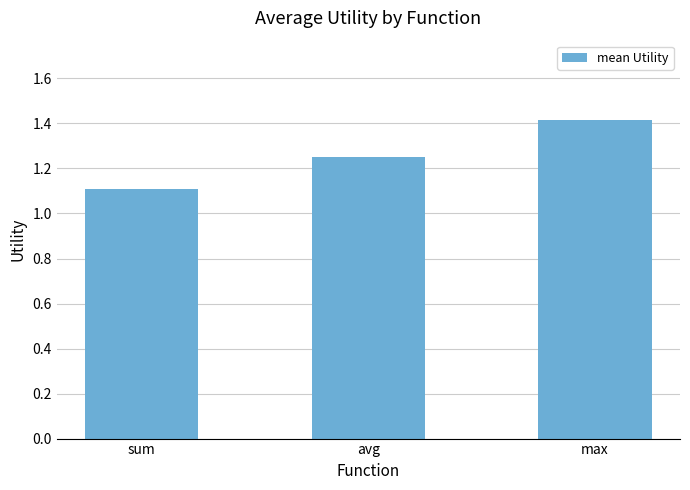

Between avg and max, which is larger?

max